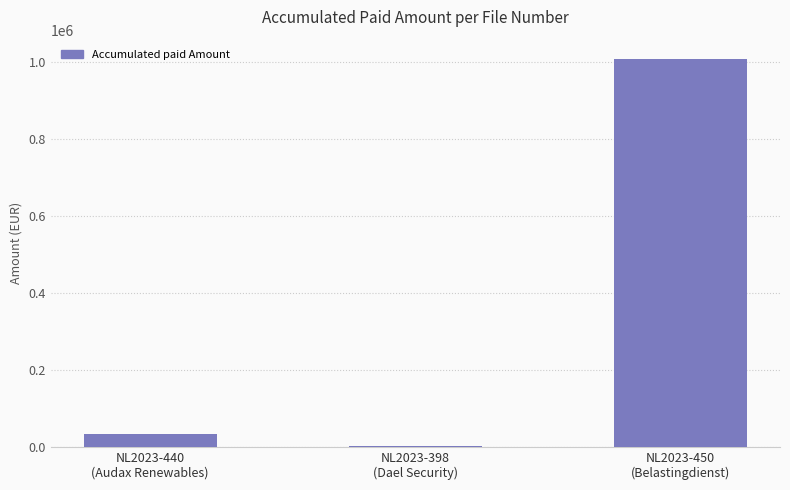

Approximately how many times larger is the value at NL2023-440
(Audax Renewables) compared to NL2023-398
(Dael Security)?

11.7